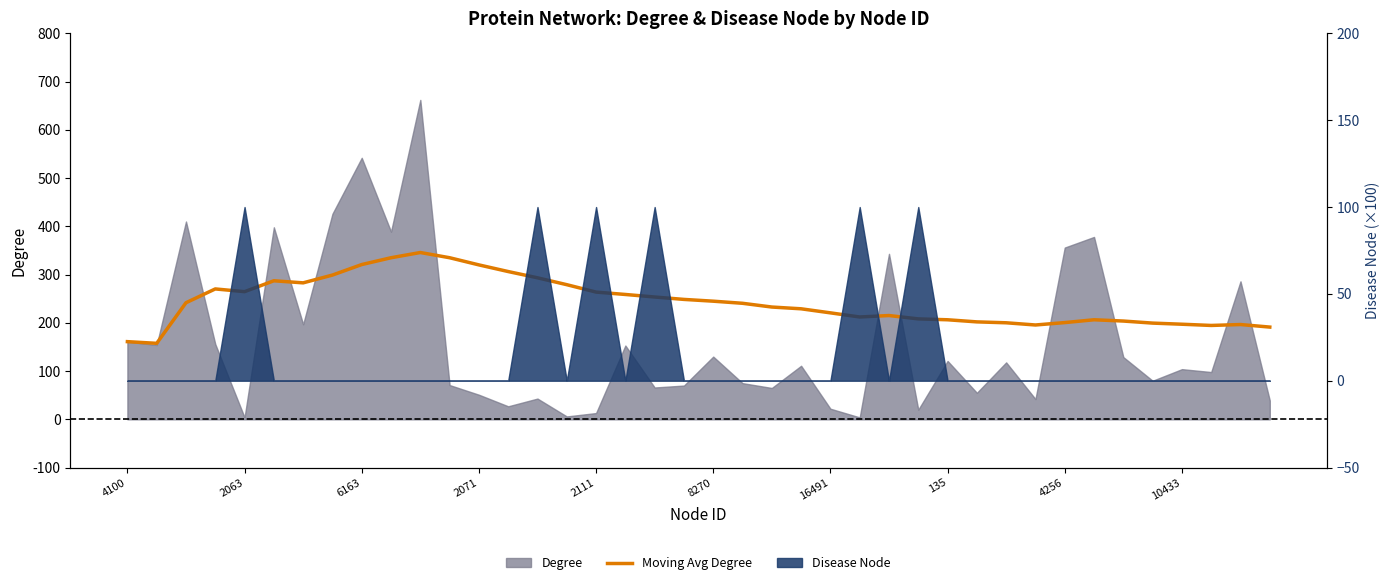

What is the maximum value shown in the chart?

345.7